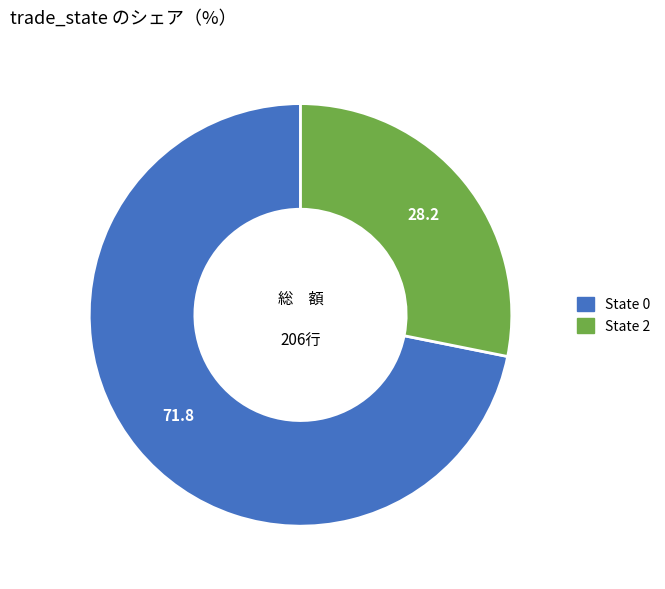

Is there any slice that represents more than half of the pie?

Yes